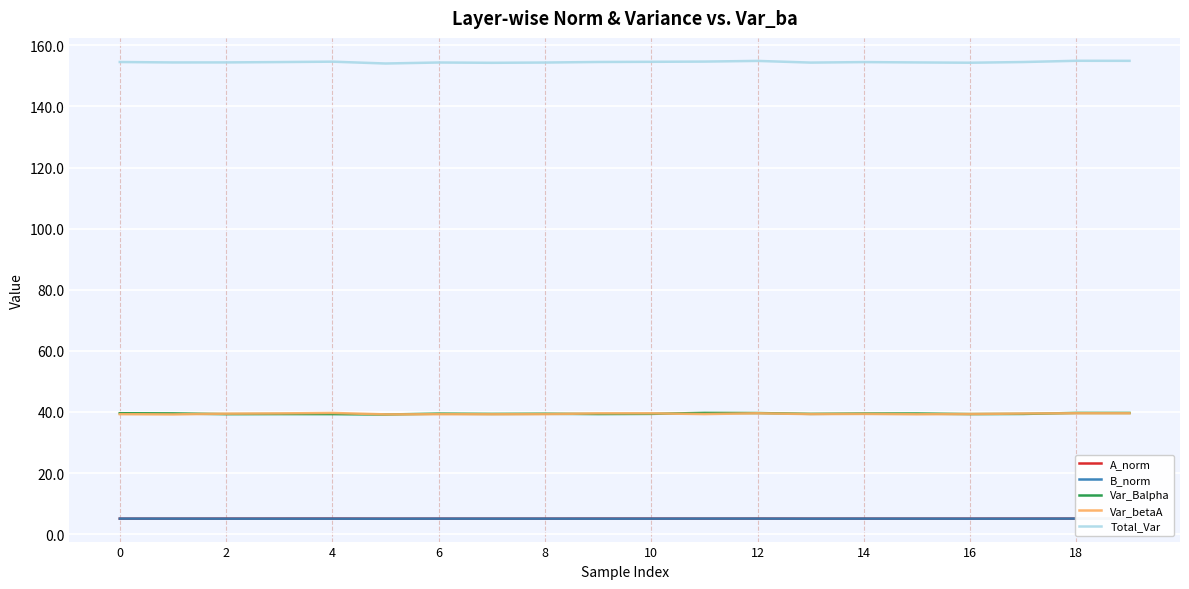

Which series has the largest range (max minus min)?

Total_Var